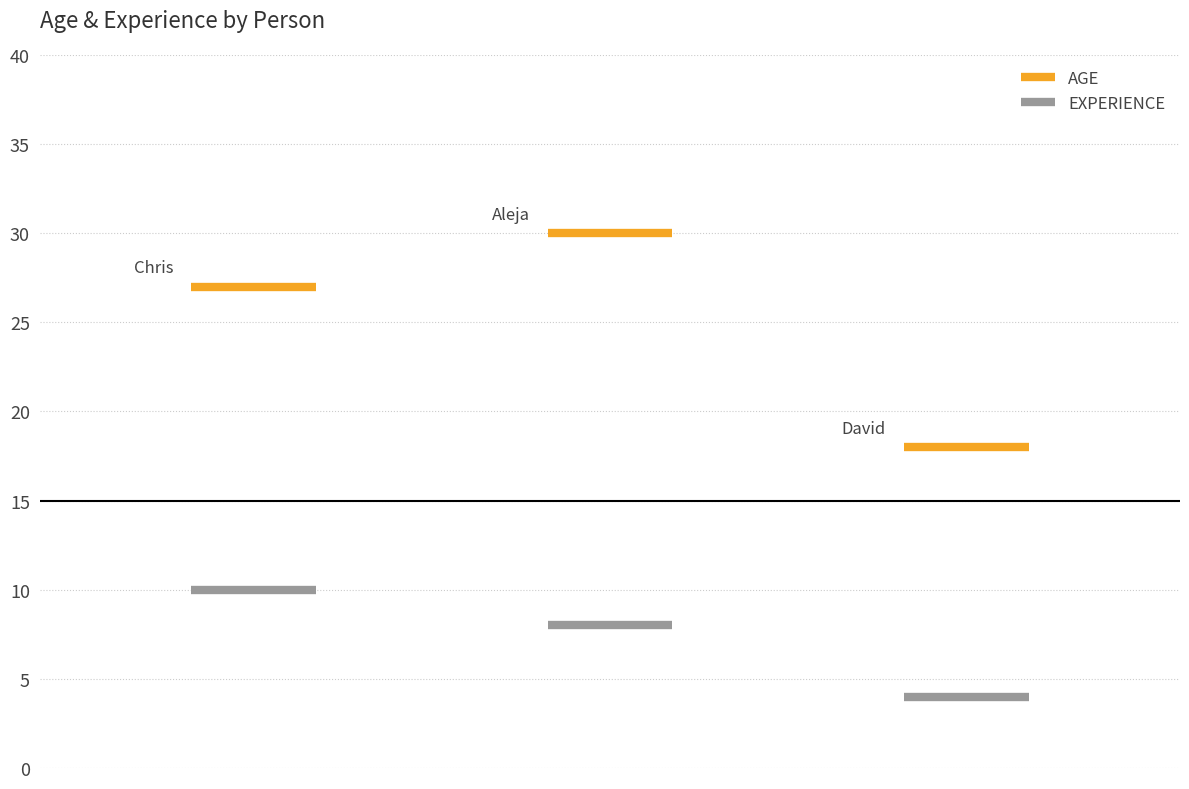

What is the label of the 3rd bar from the right?

Chris